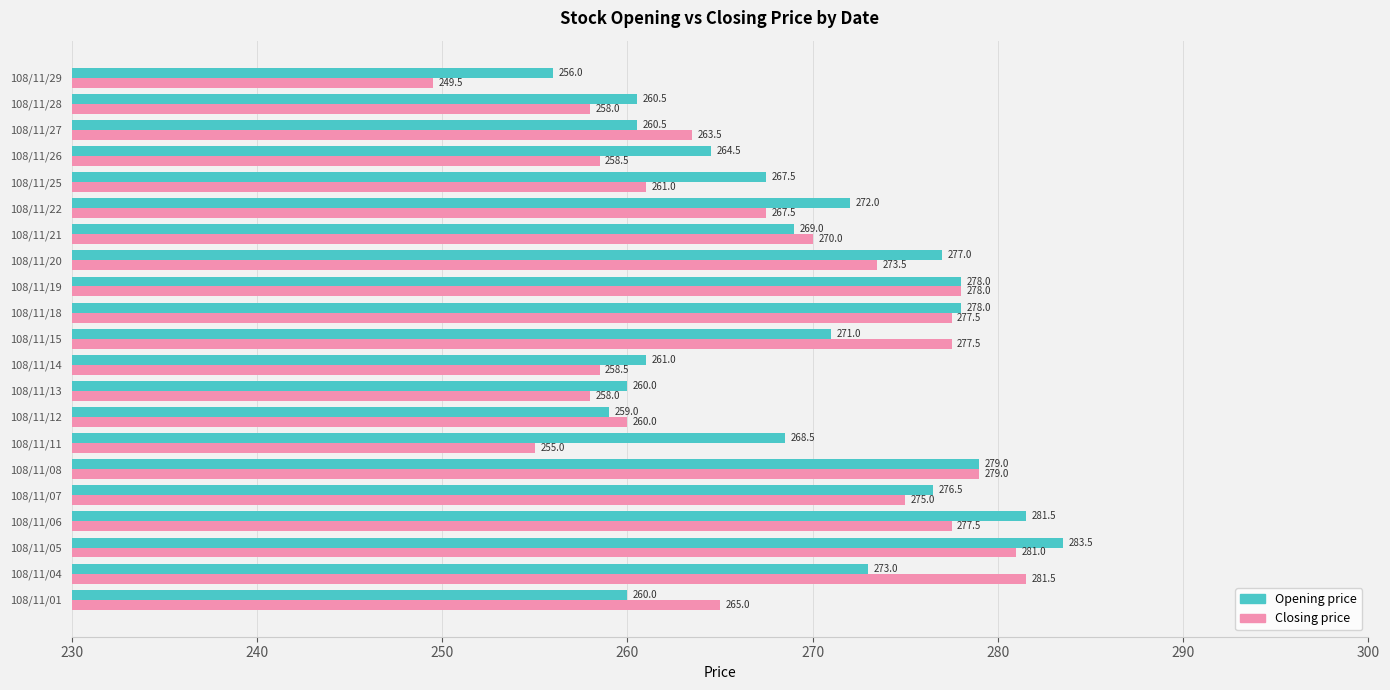

What is the total value across all series at 108/11/05?

564.5